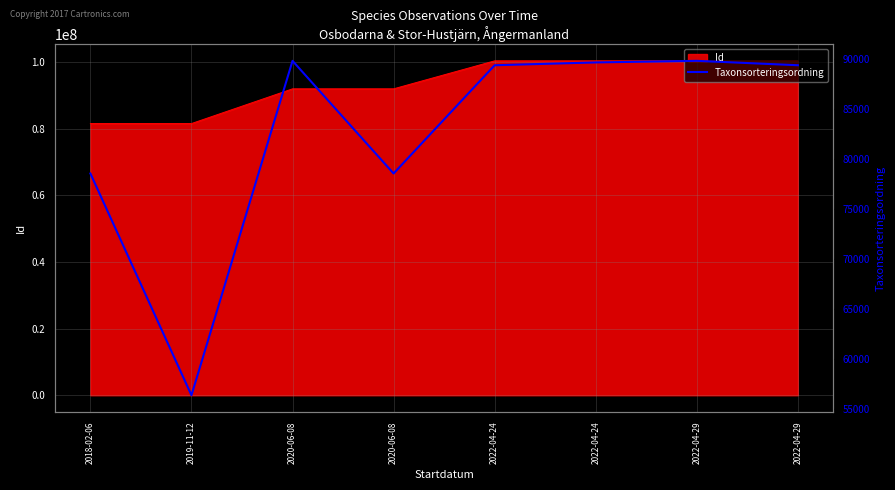

Is it true that the value at 2019-11-12 is 56395?

True